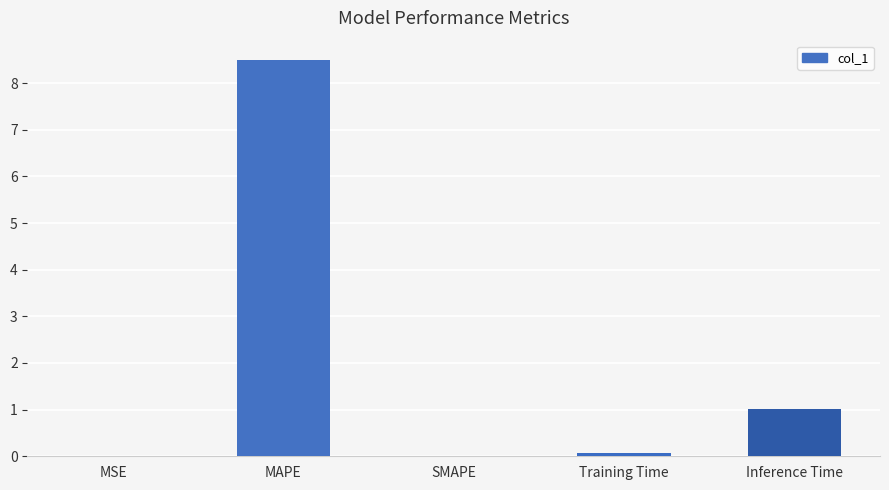

Which label corresponds to the largest value in the chart?

MAPE